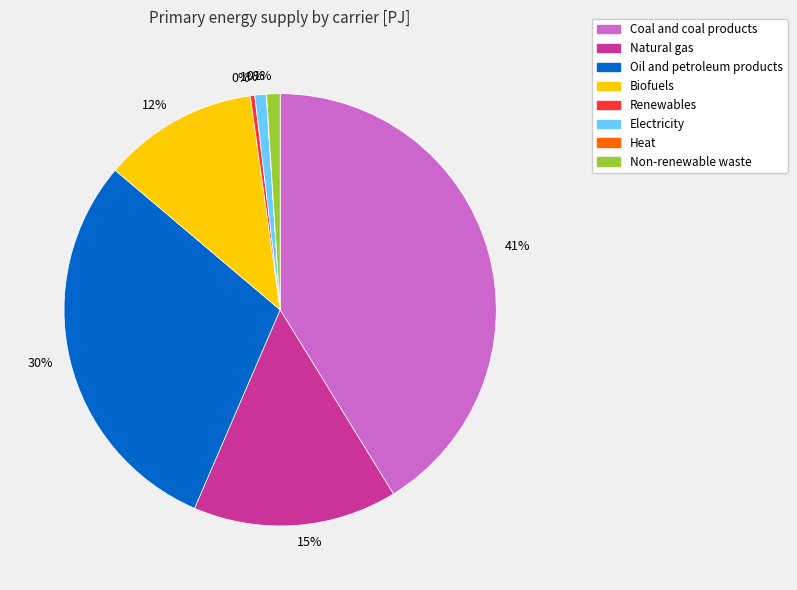

To the nearest percent, what is the average slice percentage?

12%